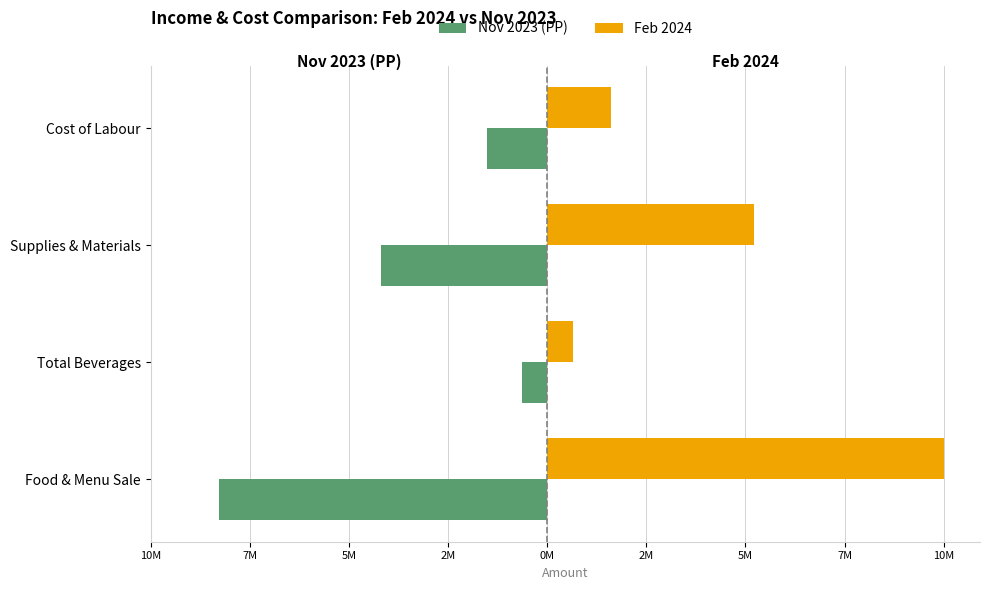

What is the value of the Nov 2023 (PP) bar at the 2nd from the left?

-659381.0